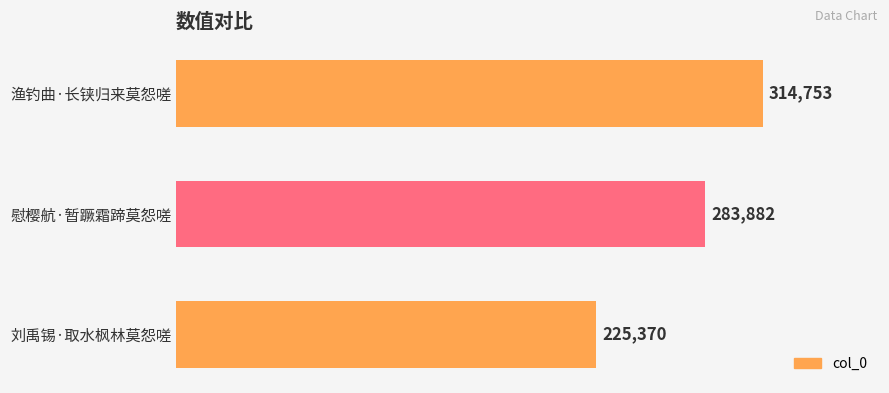

Rank the categories by value from highest to lowest.

渔钓曲·长铗归来莫怨嗟, 慰樱航·暂蹶霜蹄莫怨嗟, 刘禹锡·取水枫林莫怨嗟